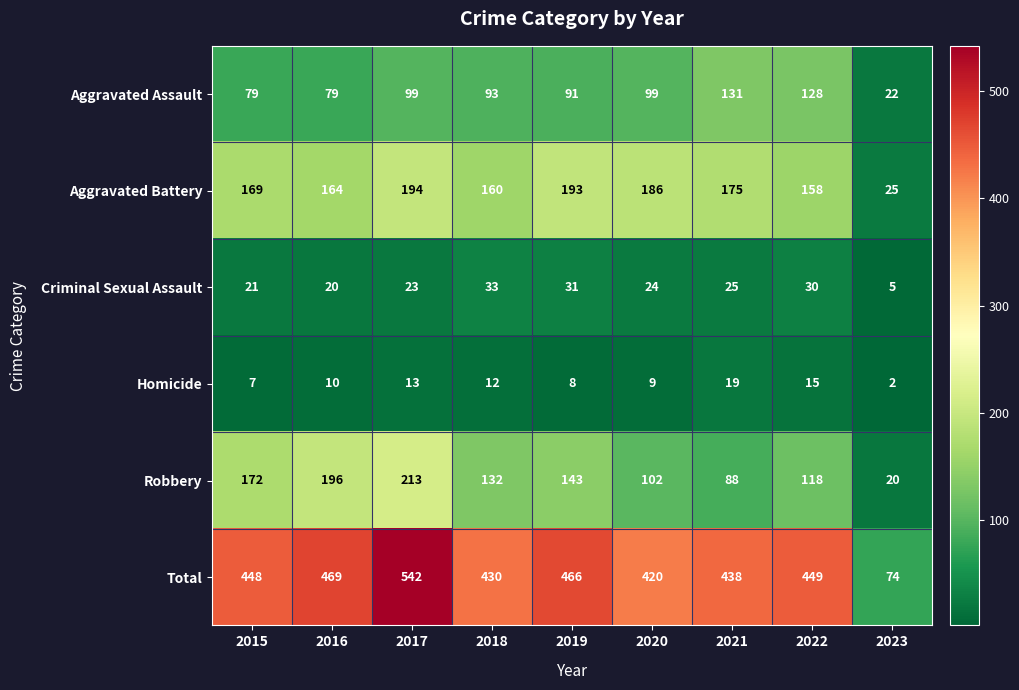

At 2021, list the series in order from smallest to largest.

Homicide, Criminal Sexual Assault, Robbery, Aggravated Assault, Aggravated Battery, Total